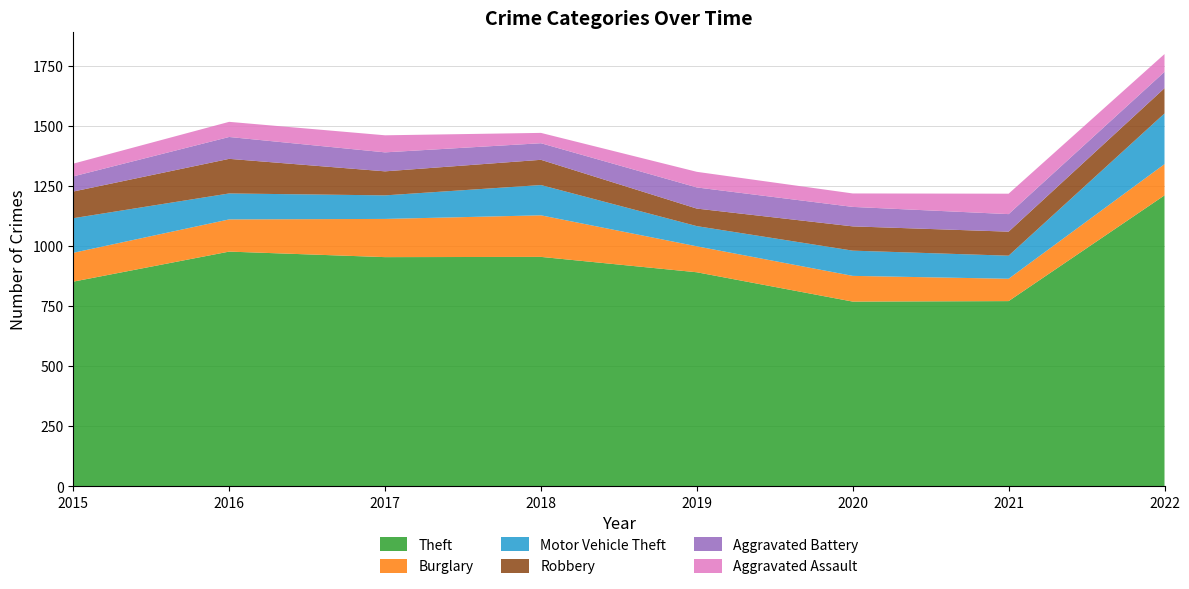

Reading right to left, extract all data points from this chart.

Theft: 2022=1210	2021=770	2020=768	2019=890	2018=954	2017=953	2016=976	2015=851
Burglary: 2022=130	2021=93	2020=107	2019=108	2018=173	2017=159	2016=134	2015=120
Motor Vehicle Theft: 2022=211	2021=96	2020=105	2019=84	2018=126	2017=98	2016=108	2015=144
Robbery: 2022=105	2021=100	2020=101	2019=73	2018=105	2017=100	2016=144	2015=111
Aggravated Battery: 2022=68	2021=73	2020=81	2019=88	2018=69	2017=79	2016=91	2015=63
Aggravated Assault: 2022=74	2021=85	2020=56	2019=65	2018=43	2017=71	2016=63	2015=53